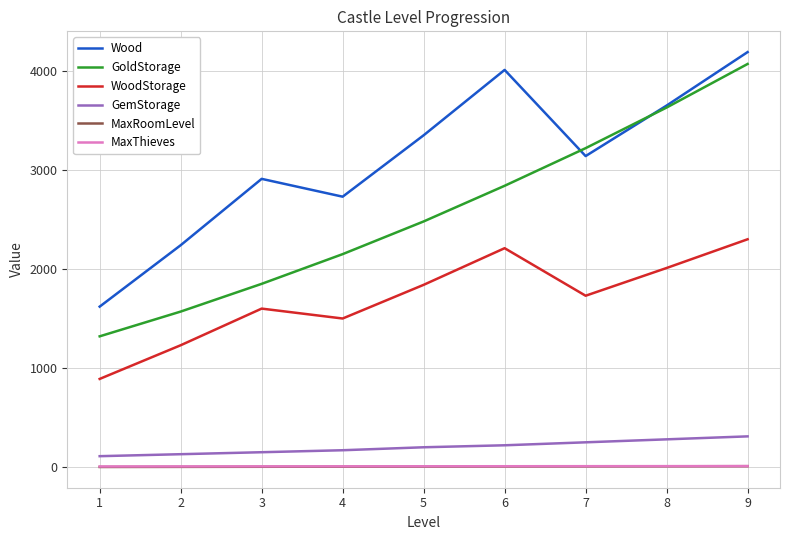

What is the highest value of the GemStorage series?

310.0